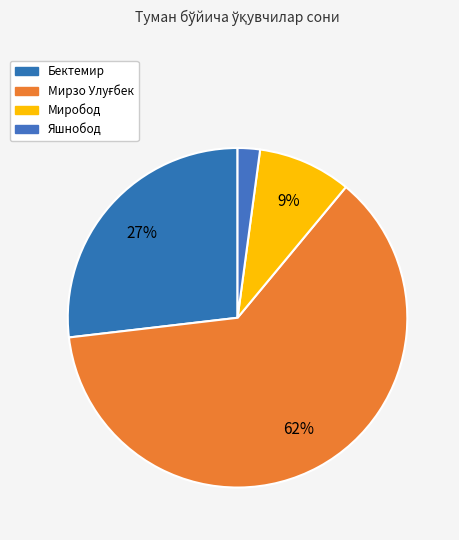

Is there any slice that represents more than half of the pie?

Yes